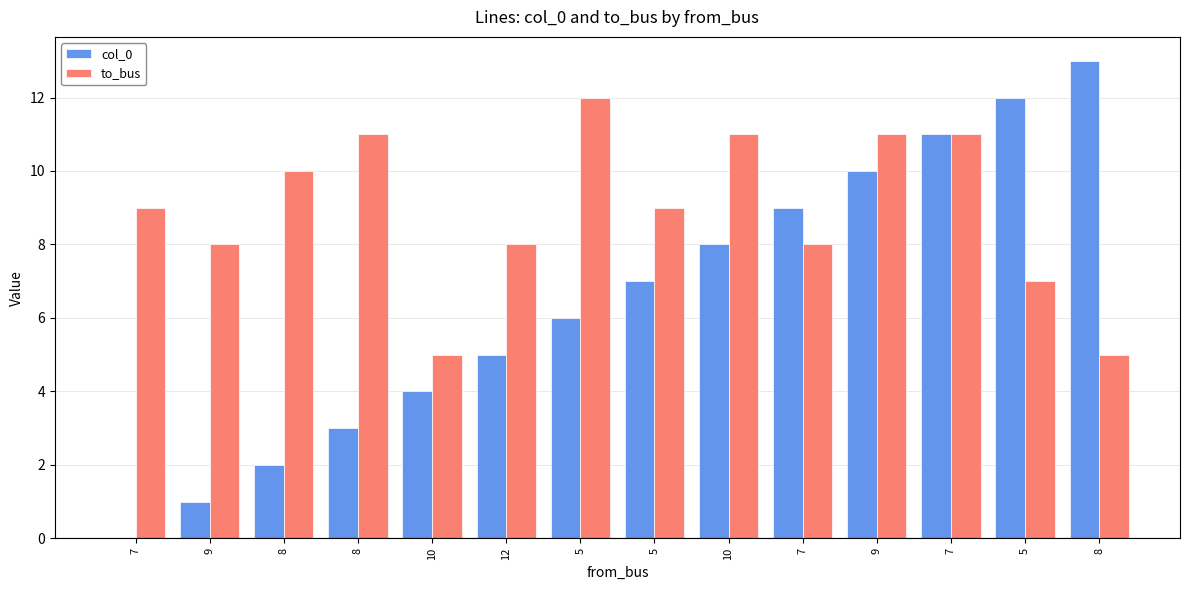

What is the label of the 3rd bar from the left?

8